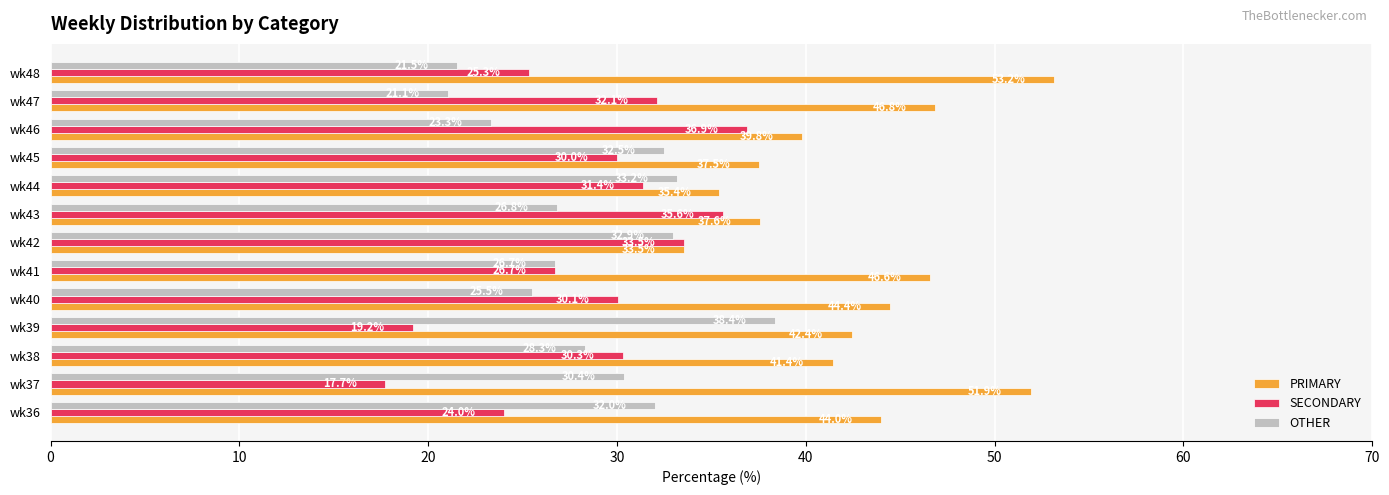

Rank the categories by SECONDARY value from highest to lowest.

wk46, wk43, wk42, wk47, wk44, wk38, wk40, wk45, wk41, wk48, wk36, wk39, wk37